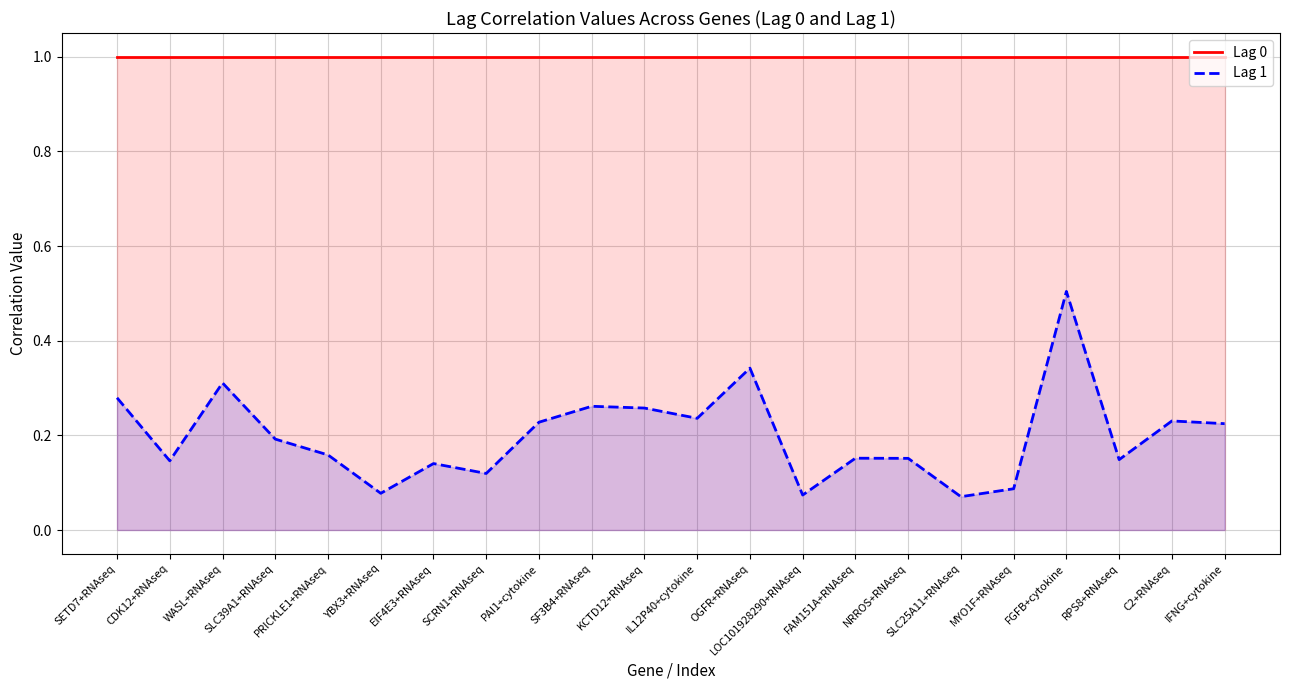

List the series in order of their overall mean, lowest first.

Lag 1, Lag 0